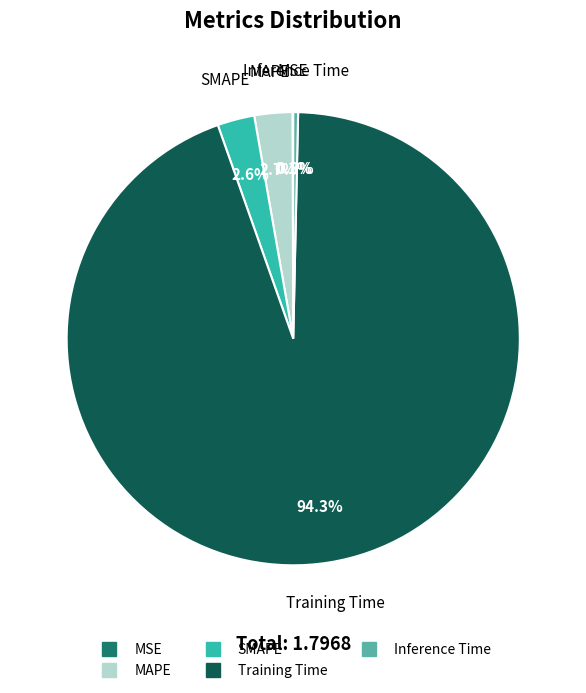

What is the largest slice in the pie chart?

Training Time